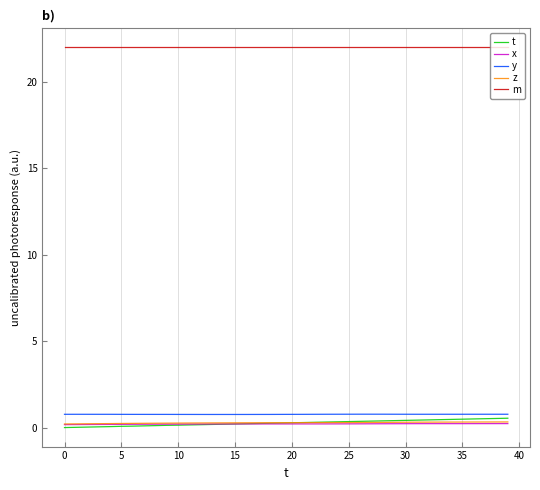

What is the value of the y point at the 16th from the left?

0.8